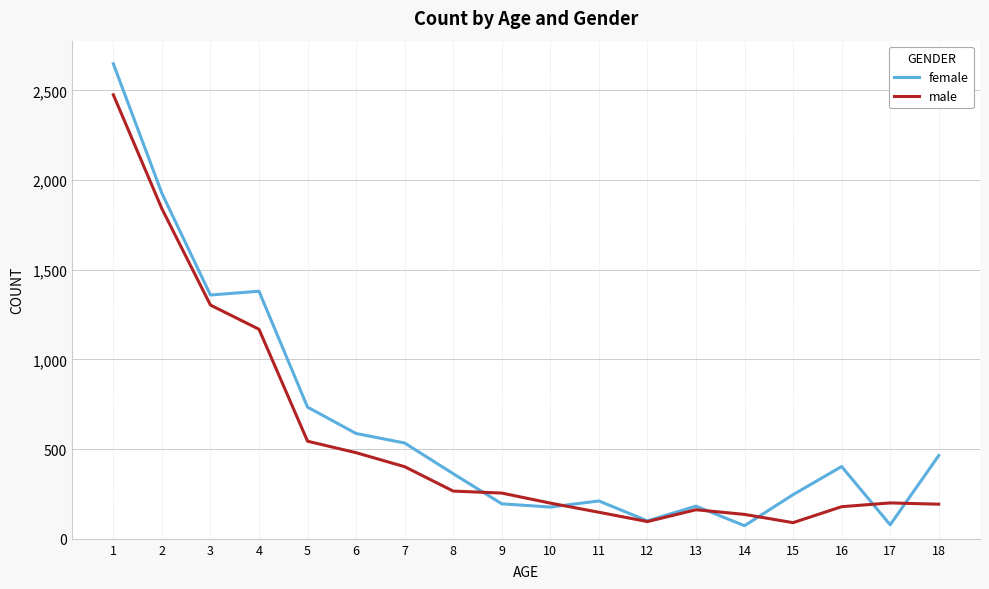

Rank the series by their maximum value, from highest to lowest.

female, male